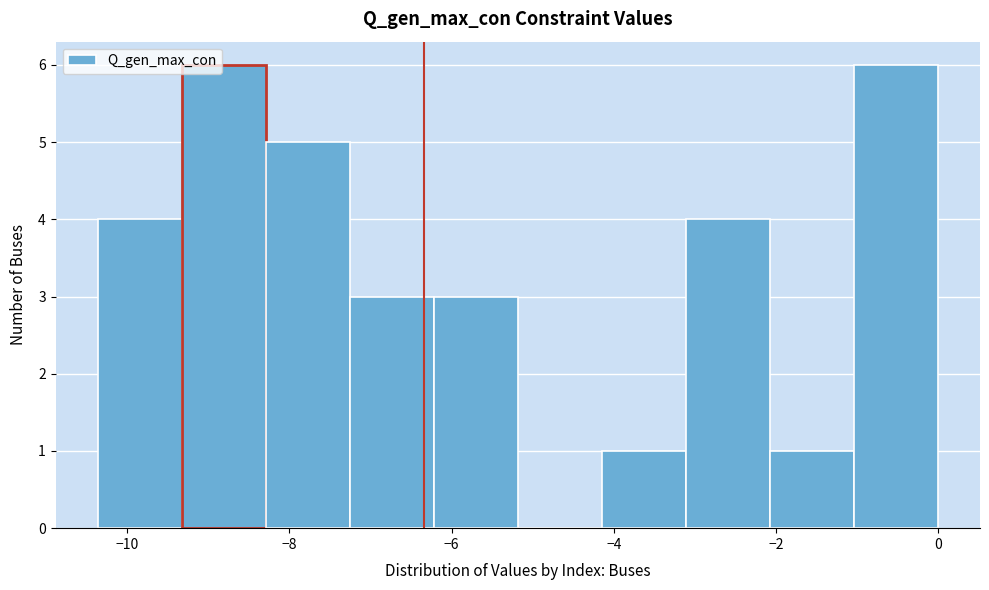

Reading left to right, list every bar in this chart as the range it spans on the x-axis followed by its height. Neither the bar edges nor the heights are printed on the chart, so give them approximately, as read against the axes.

-10.4 to -9.4: 4
-9.4 to -8.2: 6
-8.2 to -7.2: 5
-7.2 to -6.2: 3
-6.2 to -5.2: 3
-5.2 to -4.2: 0
-4.2 to -3.2: 1
-3.2 to -2.0: 4
-2.0 to -1.0: 1
-1.0 to 0.0: 6